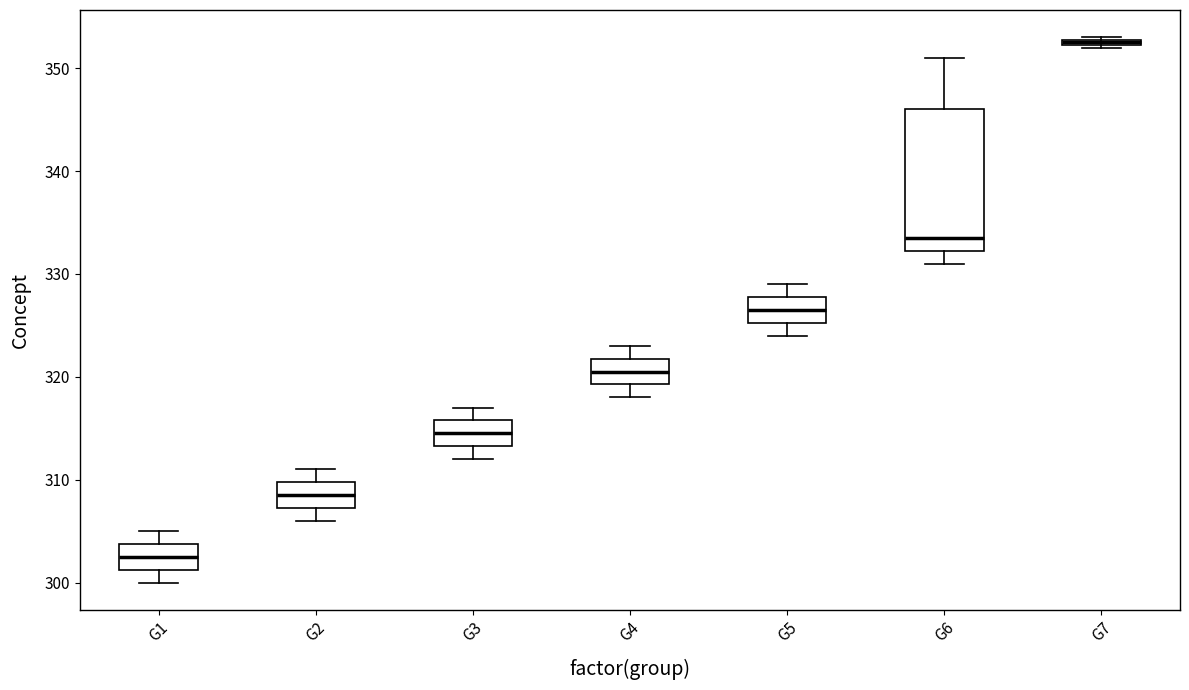

Which box's median line is the highest?

G7